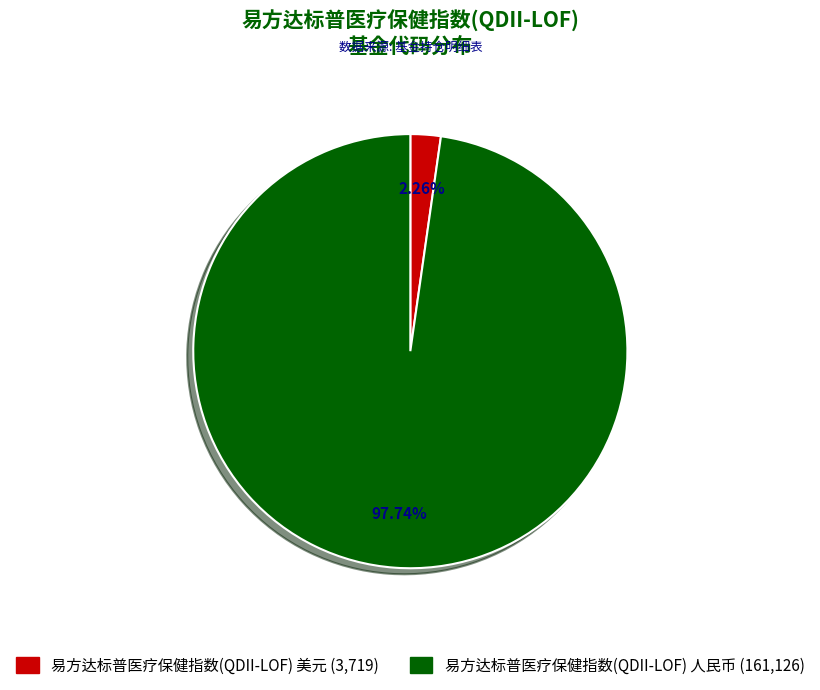

Between 易方达标普医疗保健指数(QDII-LOF) 人民币 and 易方达标普医疗保健指数(QDII-LOF) 美元, which is larger?

易方达标普医疗保健指数(QDII-LOF) 人民币